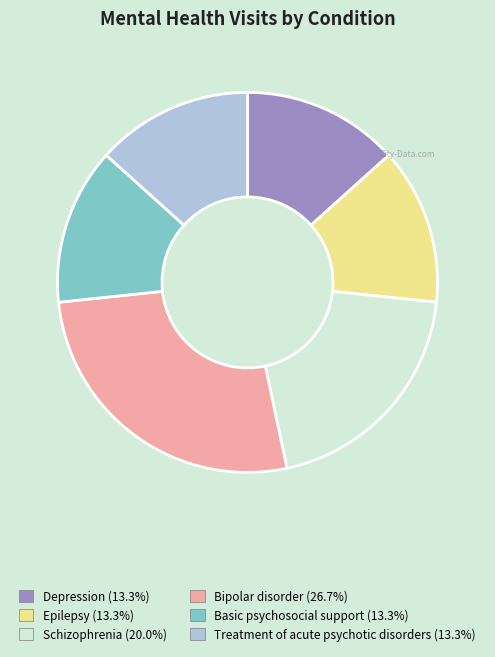

How many segments does this pie chart have?

6